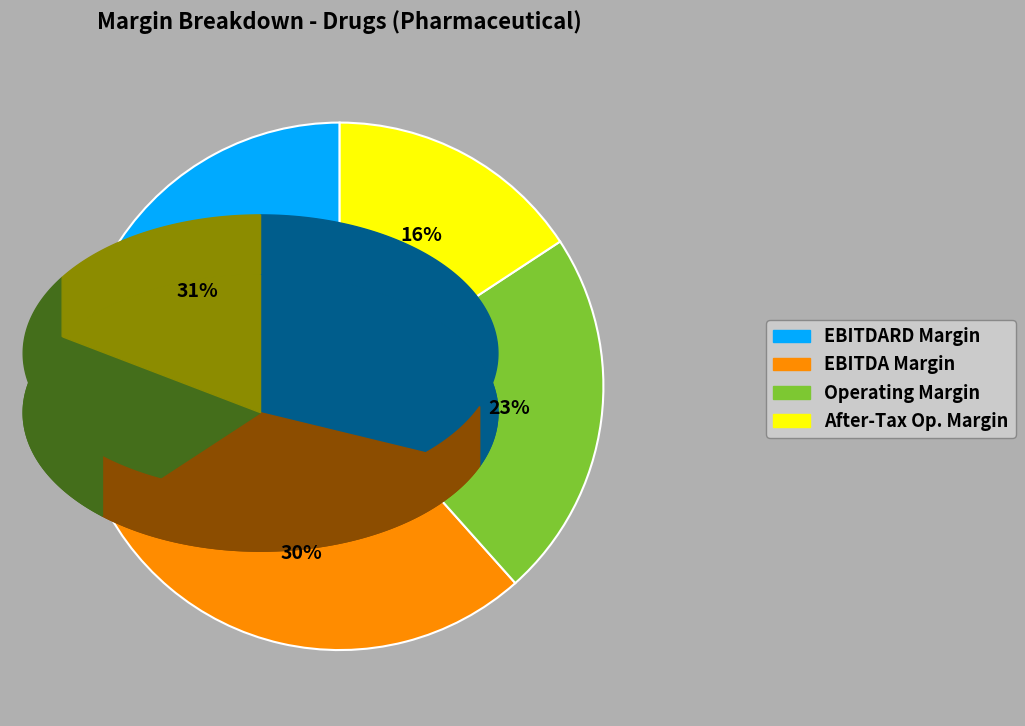

Is there a majority slice in this chart?

No